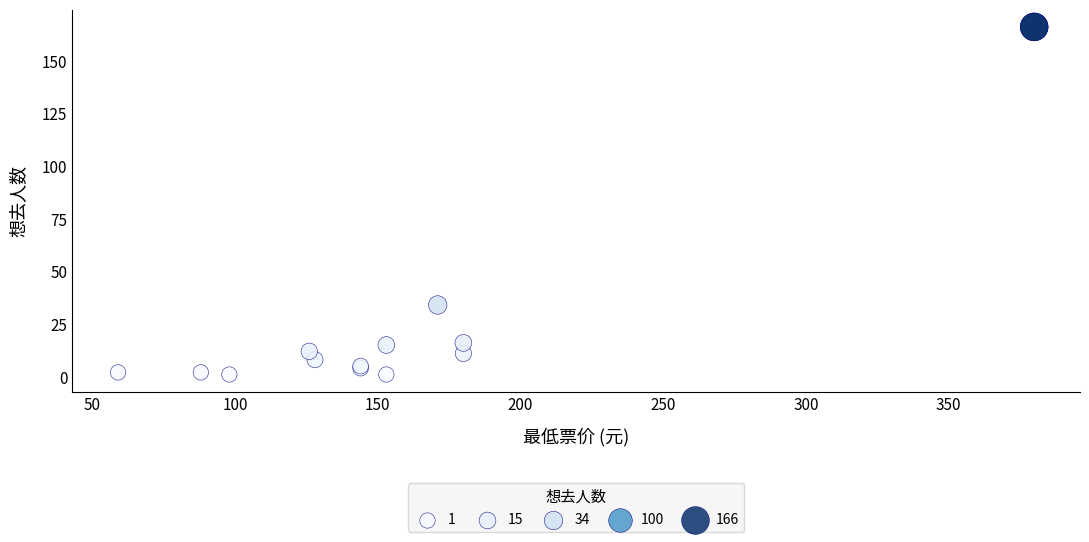

What Y value in the scatter plot is closest to 83?

34